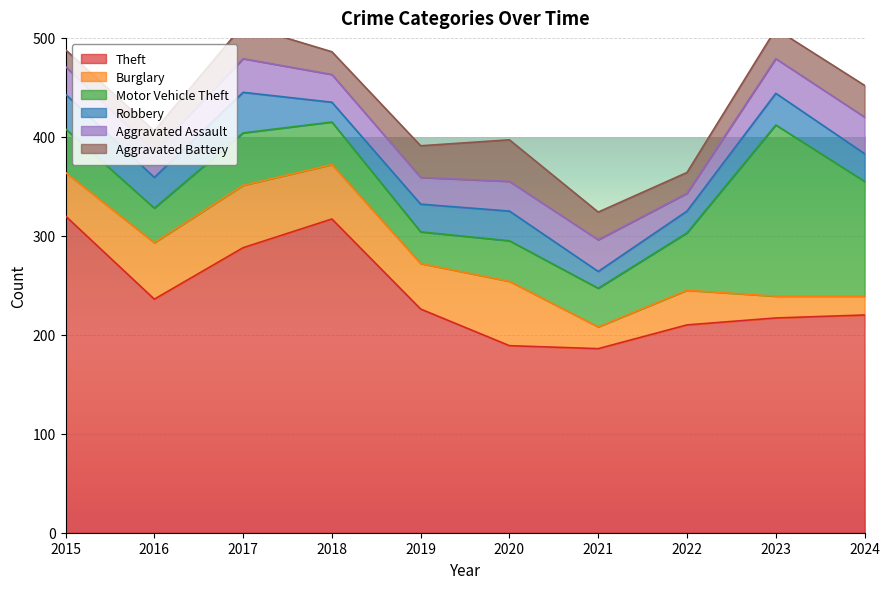

Reading right to left, what are all the values shown in this chart?

Theft: 220	217	210	186	189	226	317	288	236	320
Burglary: 19	22	35	22	65	46	55	63	57	44
Motor Vehicle Theft: 116	173	58	39	41	32	43	53	35	44
Robbery: 28	32	22	17	30	28	20	41	31	35
Aggravated Assault: 37	35	18	32	30	27	28	34	26	28
Aggravated Battery: 32	30	21	28	42	32	23	34	21	17